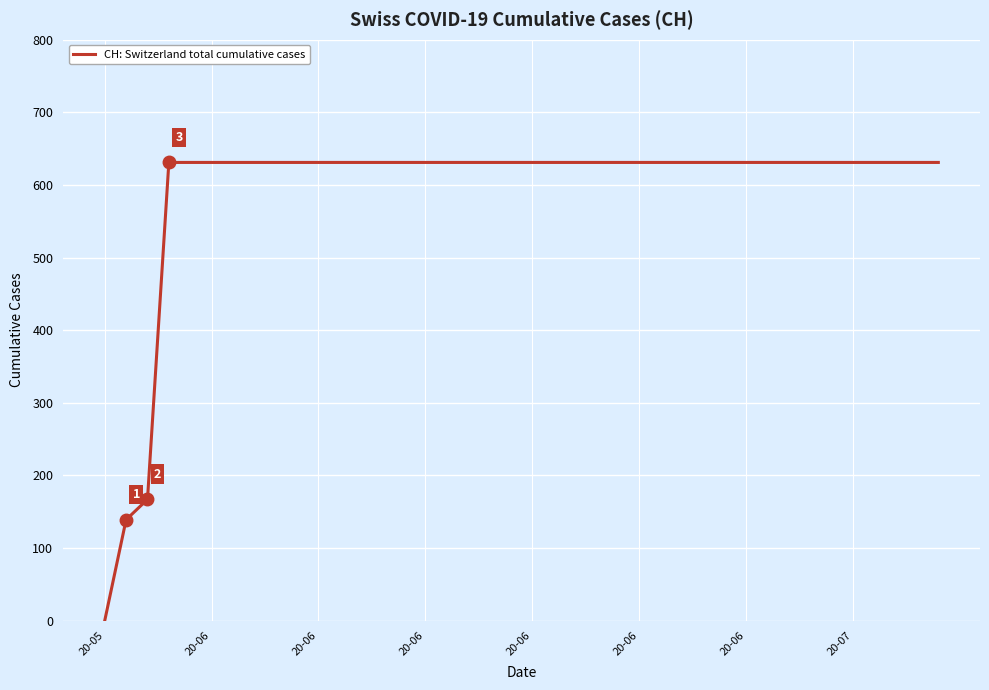

What is the maximum value shown in the chart?

631